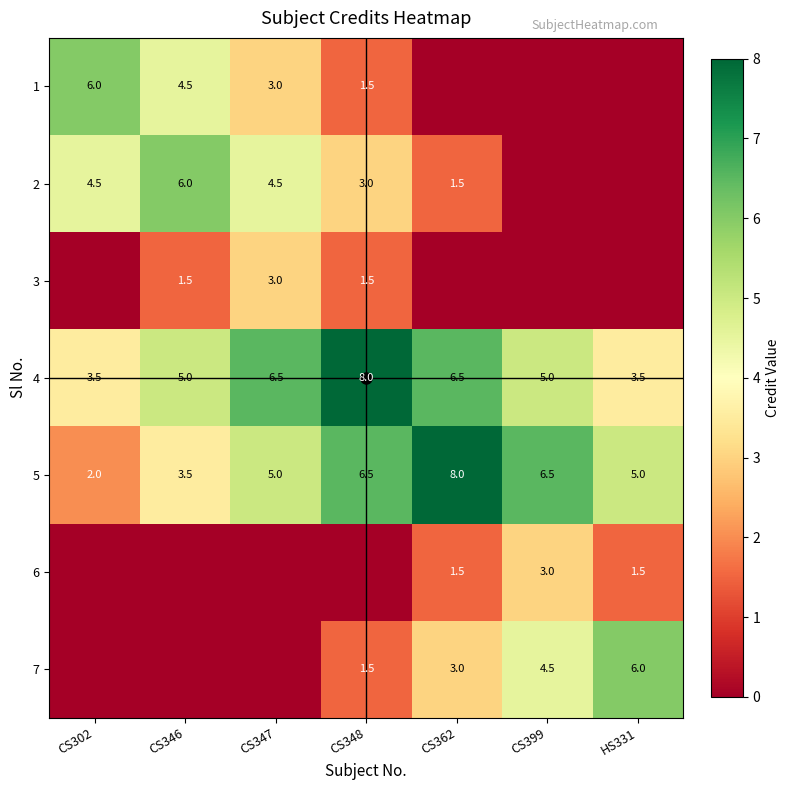

Which label corresponds to the smallest value in the chart?

CS362